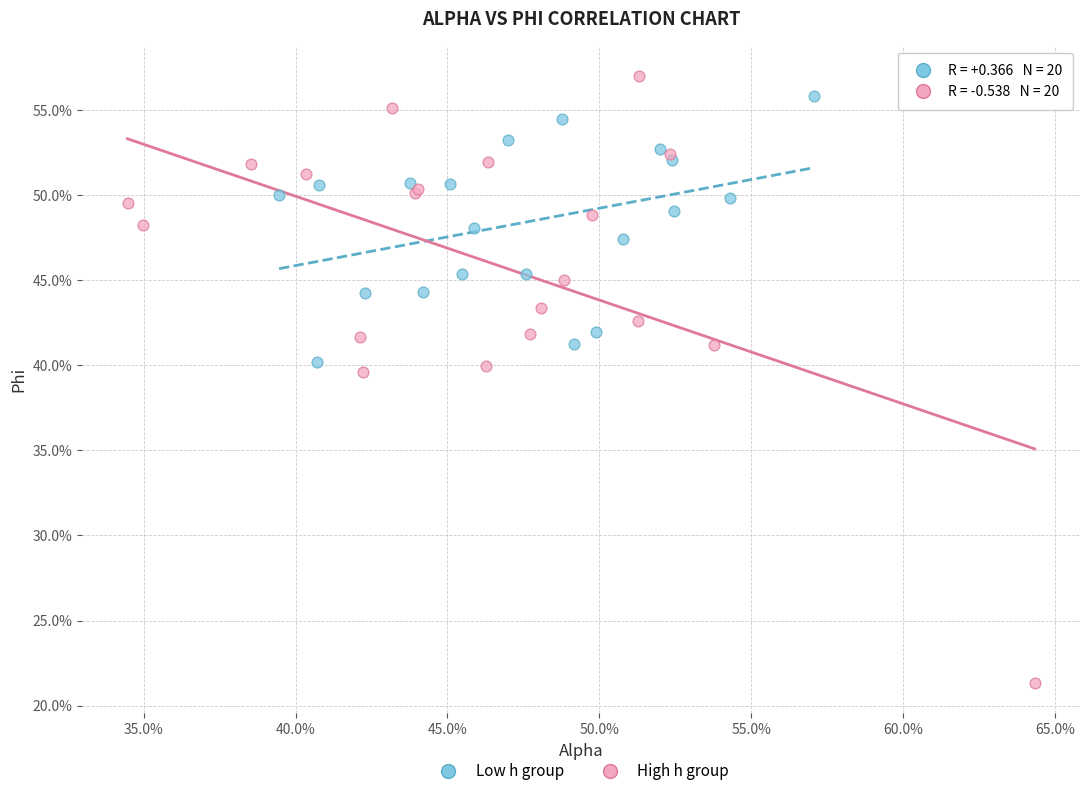

Which series reaches the maximum Y coordinate?

High h group